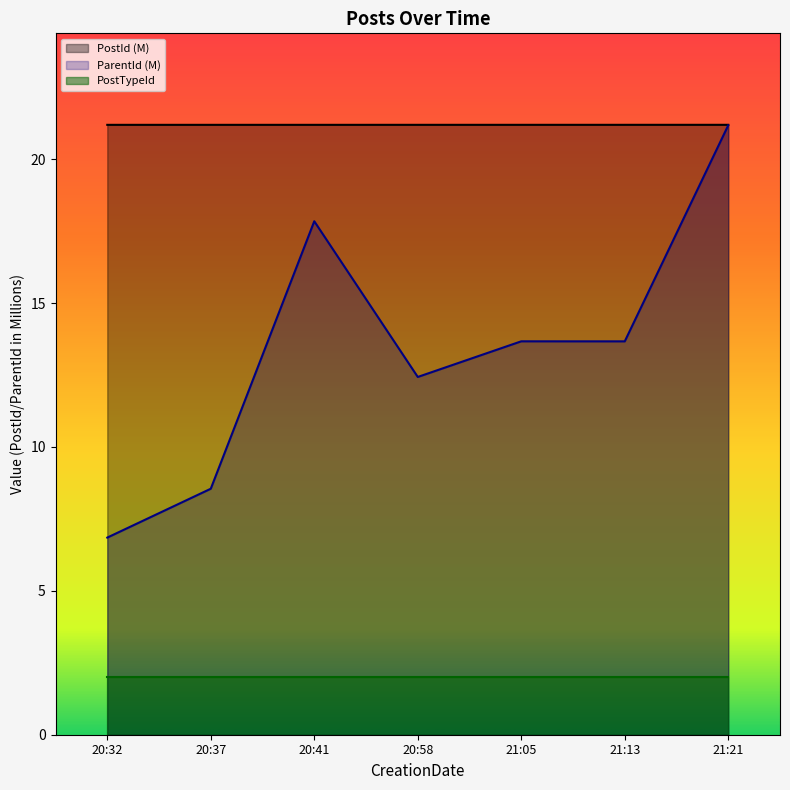

What is the average value of the ParentId series?

13.5